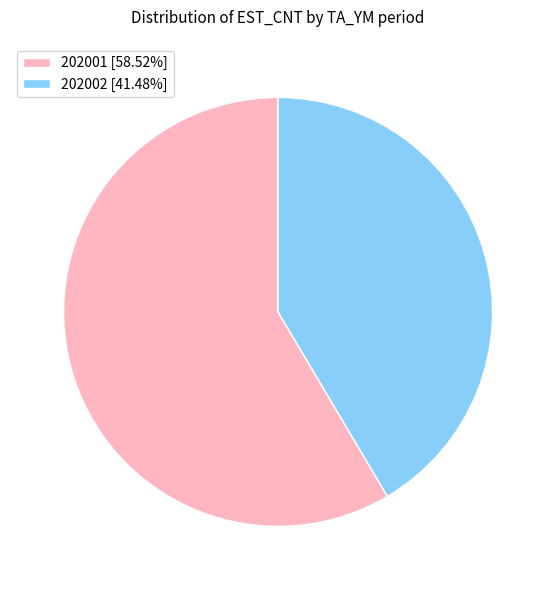

Is there any slice that represents more than half of the pie?

Yes